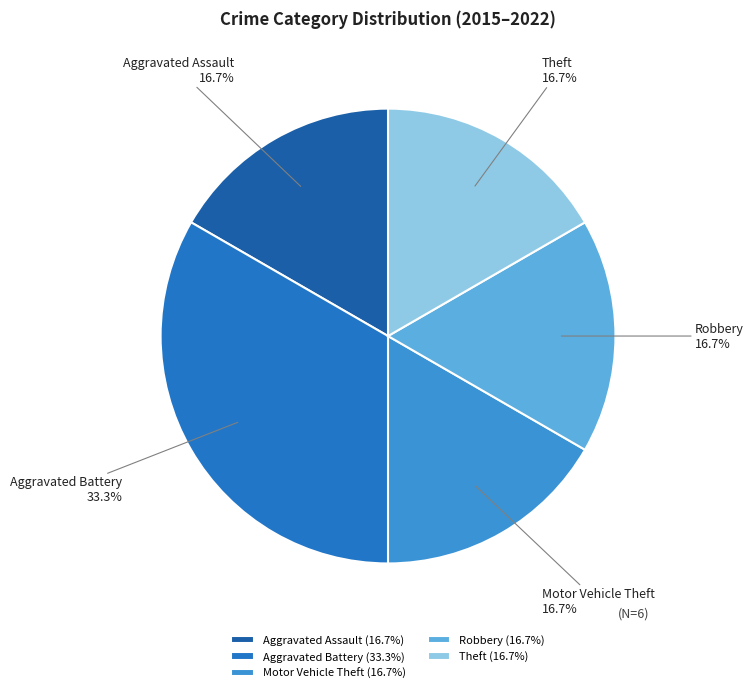

To the nearest percent, what is the difference between the largest and smallest slice percentages?

17%